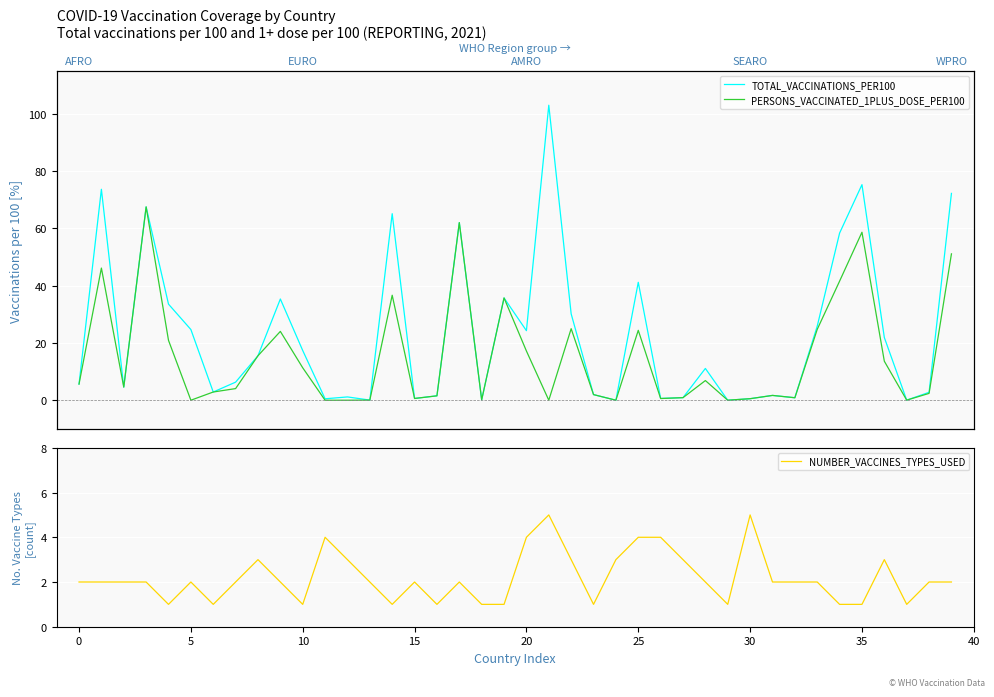

What is the difference between the TOTAL_VACCINATIONS_PER100 values at 32 and 35?

74.4